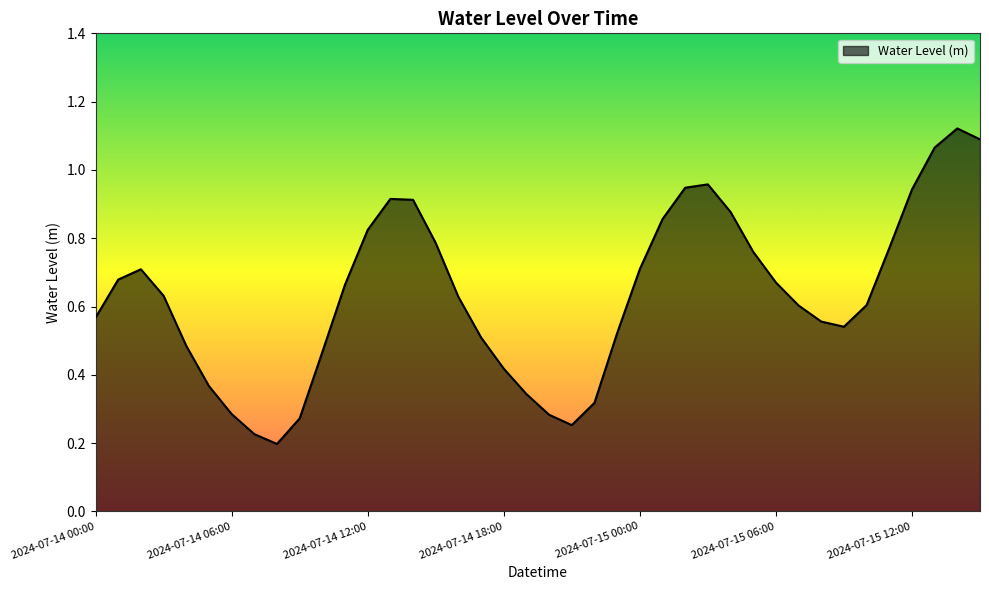

How many lines are shown in the chart?

1